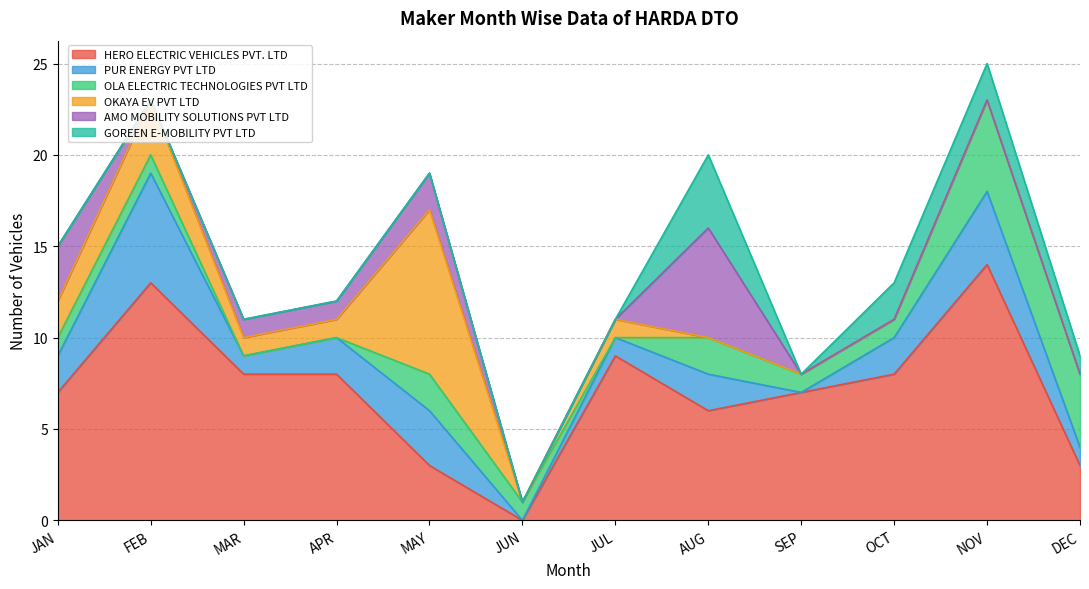

What is the difference between the second highest and second lowest values in the AMO MOBILITY SOLUTIONS PVT LTD series?

3